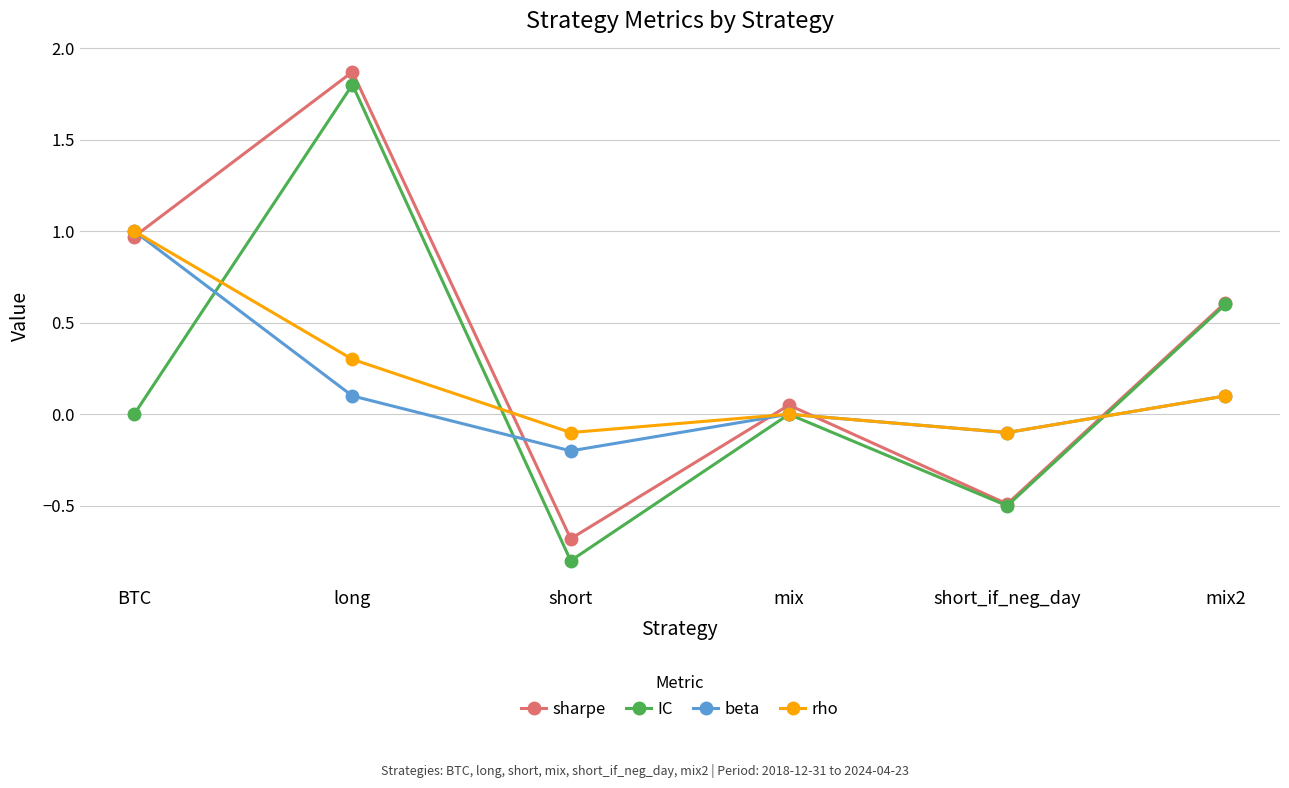

What is the maximum value for IC?

1.8